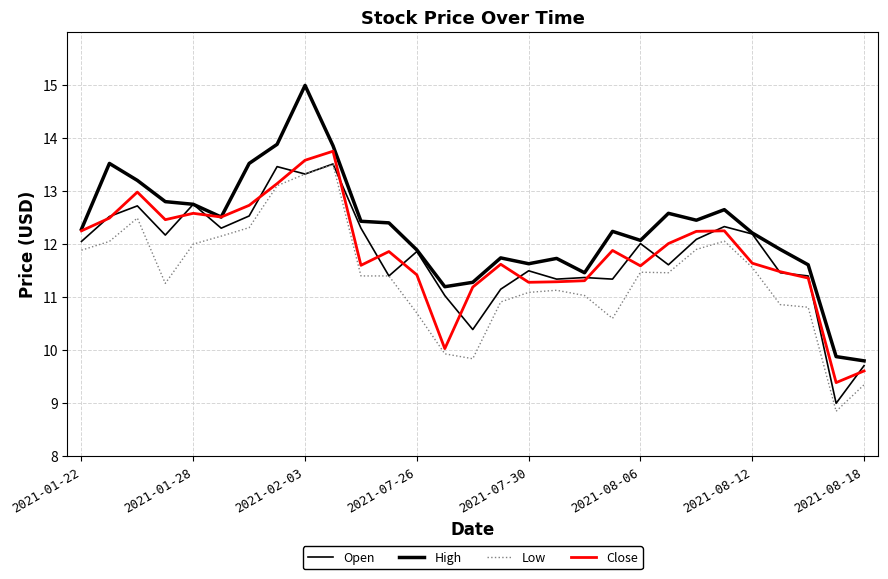

How many lines are shown in the chart?

4